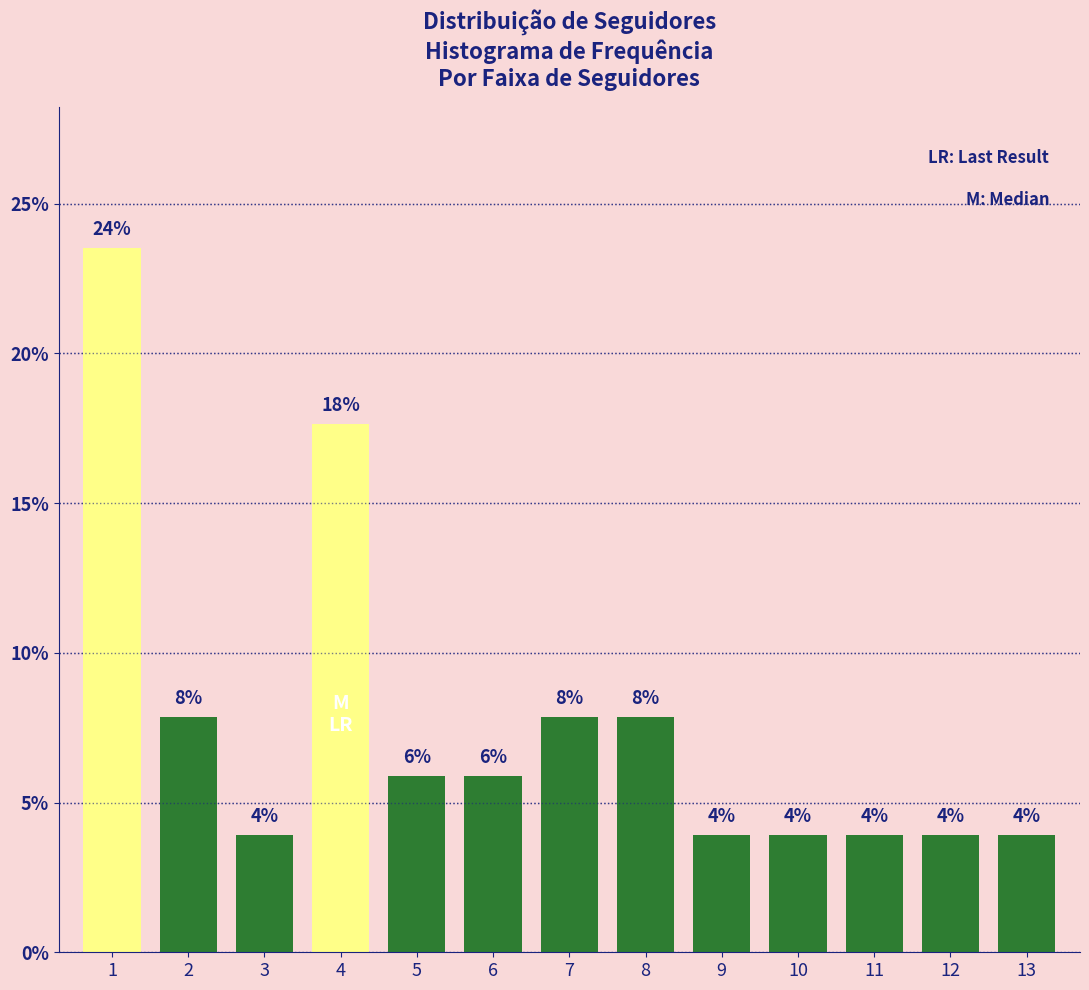

Are the bars horizontal?

No